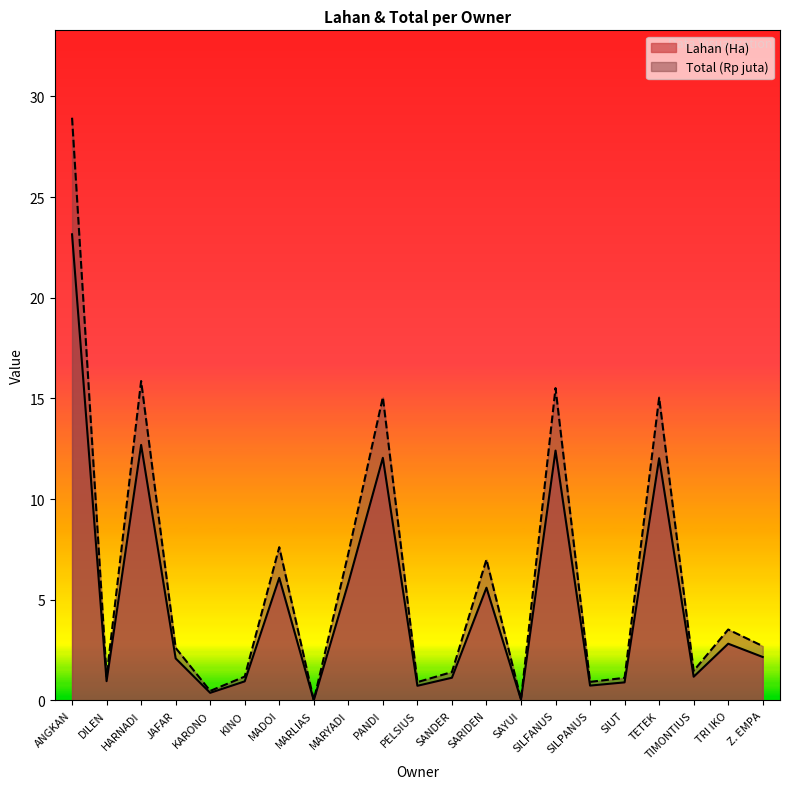

Which series has the widest spread of values?

Total (Rp juta)